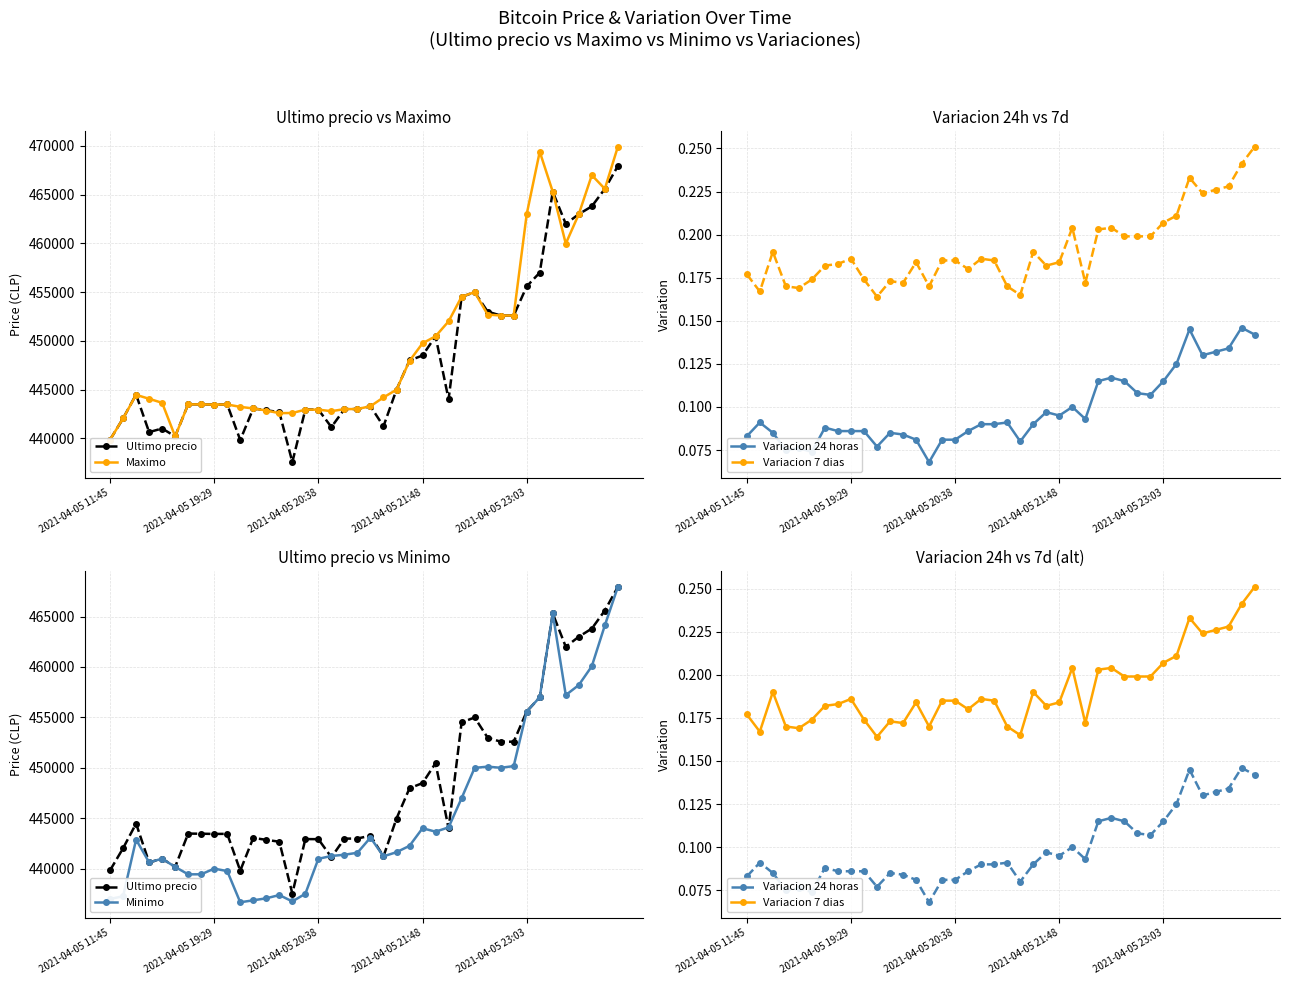

How many data points in Maximo are less than 444200?

20